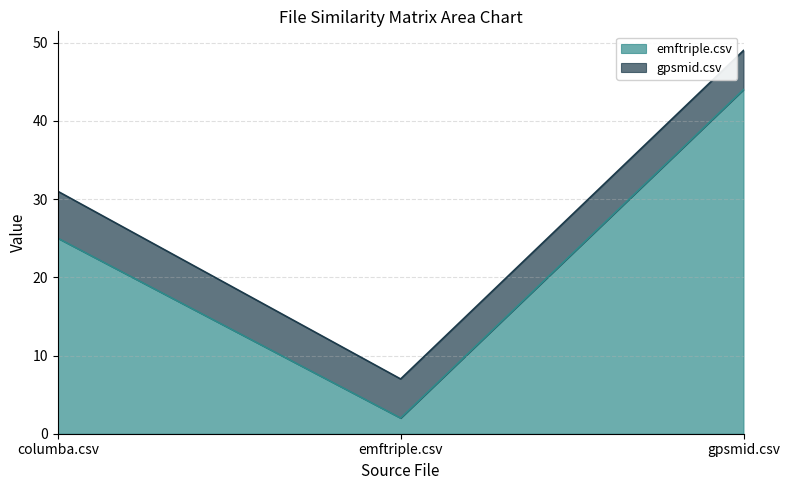

How many lines are shown in the chart?

2